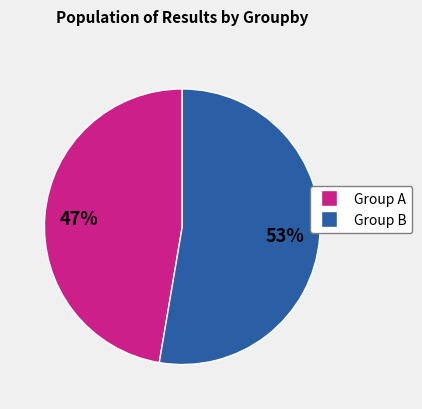

How many segments does this pie chart have?

2